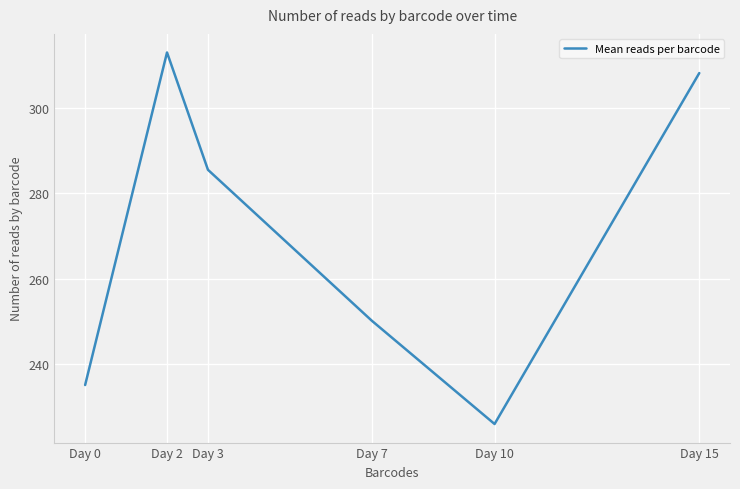

What is the approximate value at Day 2?

313.0